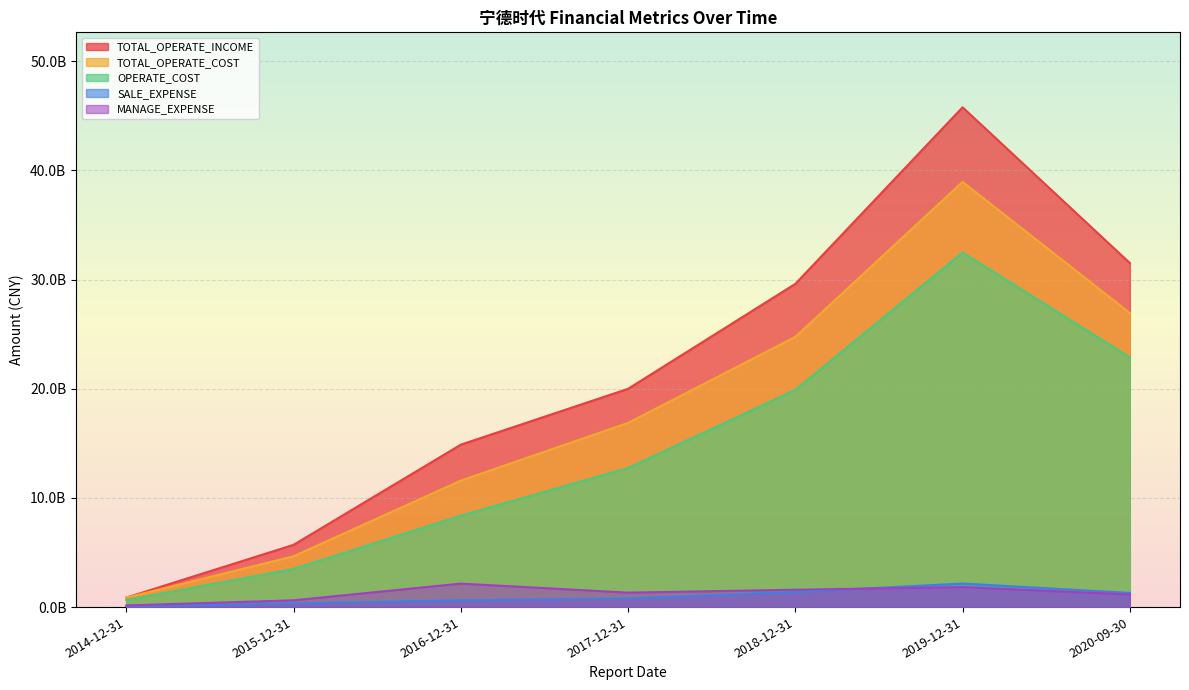

What is the approximate value of MANAGE_EXPENSE at 2019-12-31?

1832673929.9